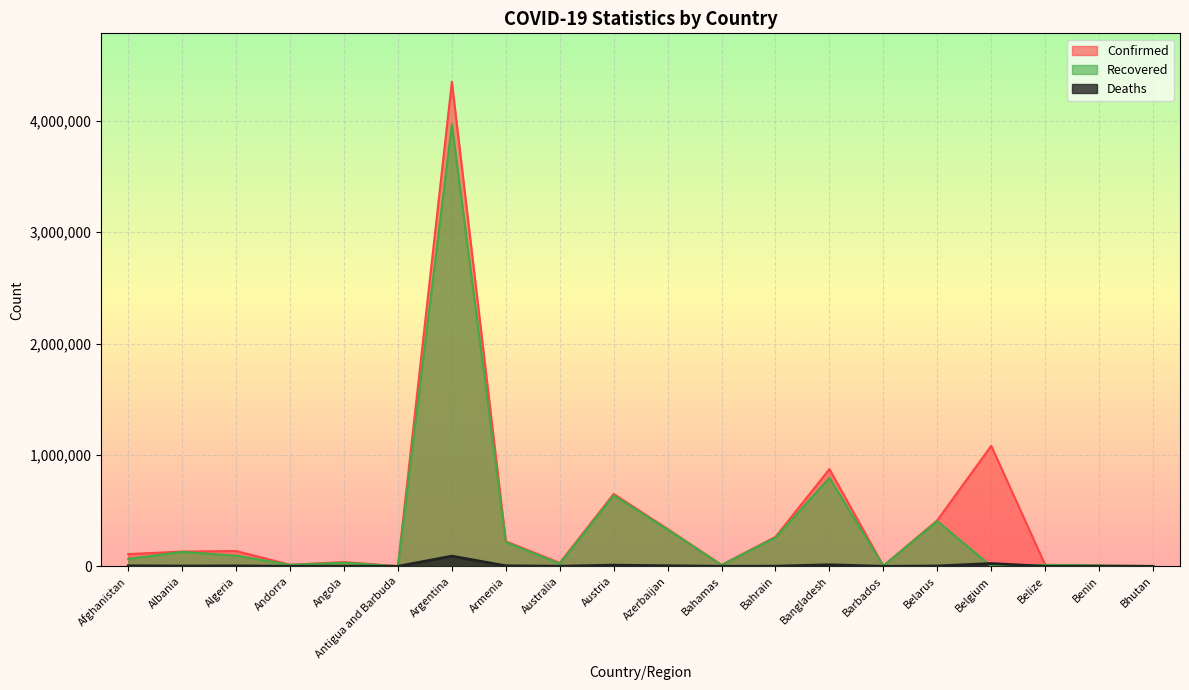

List the labels in order of Deaths value, largest first.

Argentina, Belgium, Bangladesh, Austria, Azerbaijan, Armenia, Afghanistan, Algeria, Belarus, Albania, Bahrain, Australia, Angola, Belize, Bahamas, Andorra, Benin, Barbados, Antigua and Barbuda, Bhutan